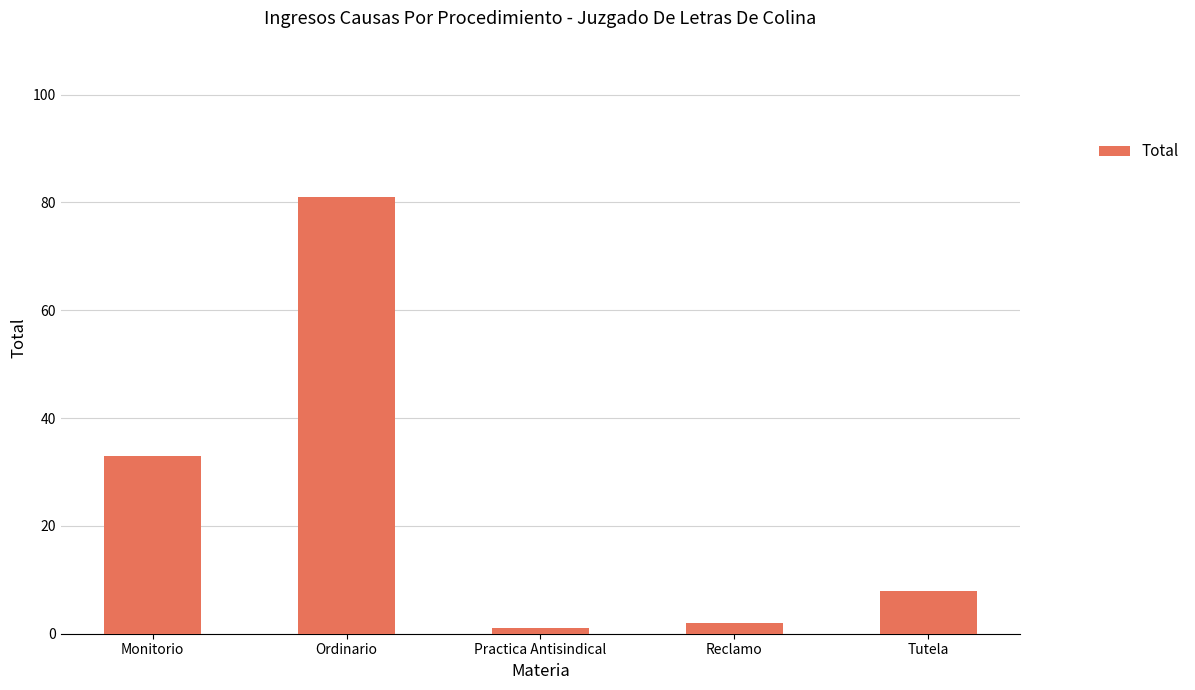

Rank the categories by value from lowest to highest.

Practica Antisindical, Reclamo, Tutela, Monitorio, Ordinario